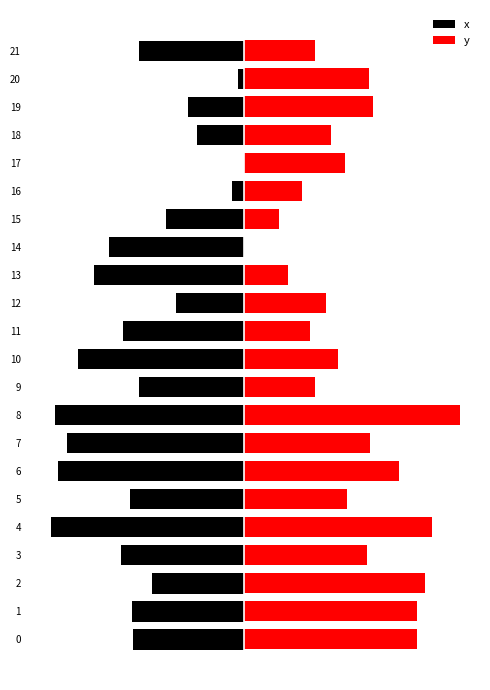

Which has a higher value, 20 or 0?

20